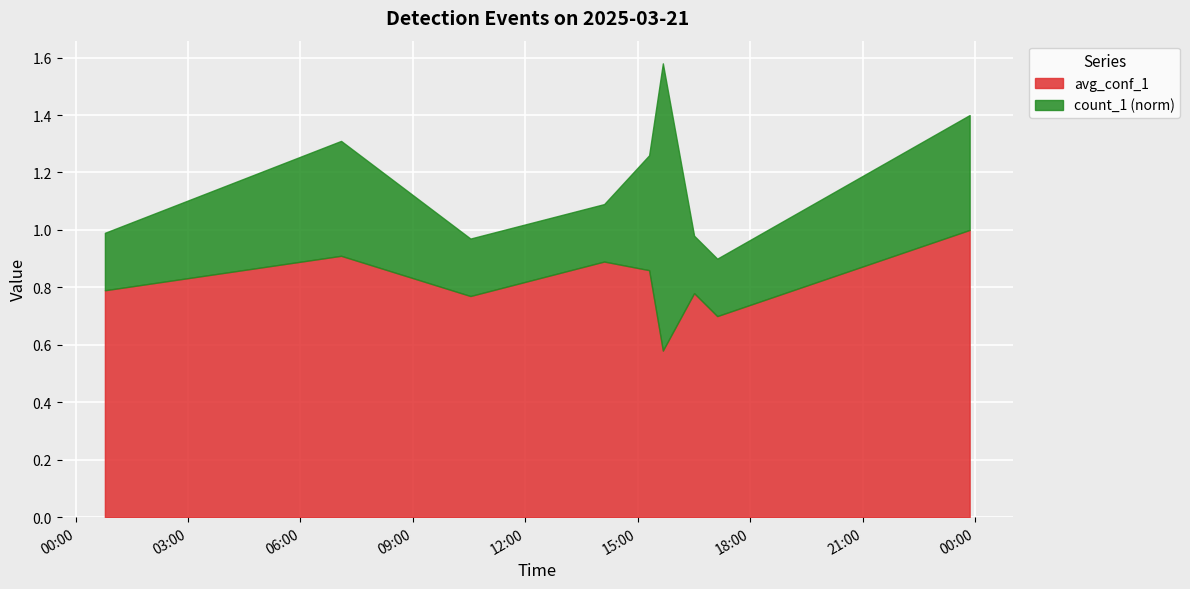

List the labels in order of count_1 value, largest first.

2025-03-21 15:40:00, 2025-03-21 07:05:00, 2025-03-21 15:18:00, 2025-03-21 23:51:00, 2025-03-21 00:47:00, 2025-03-21 10:32:00, 2025-03-21 14:06:00, 2025-03-21 16:30:00, 2025-03-21 17:07:00